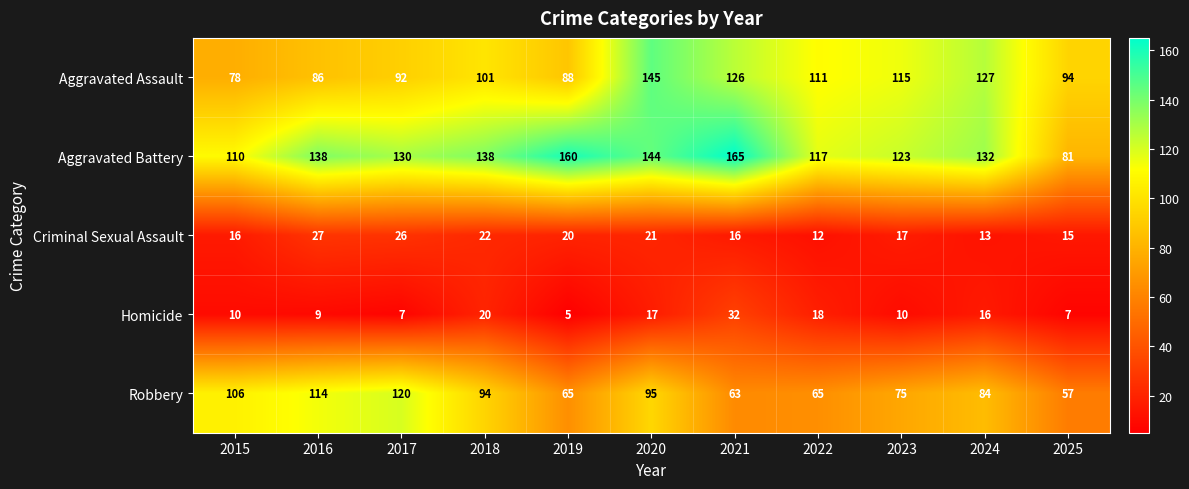

Where is Homicide nearest to the value 18?

2022